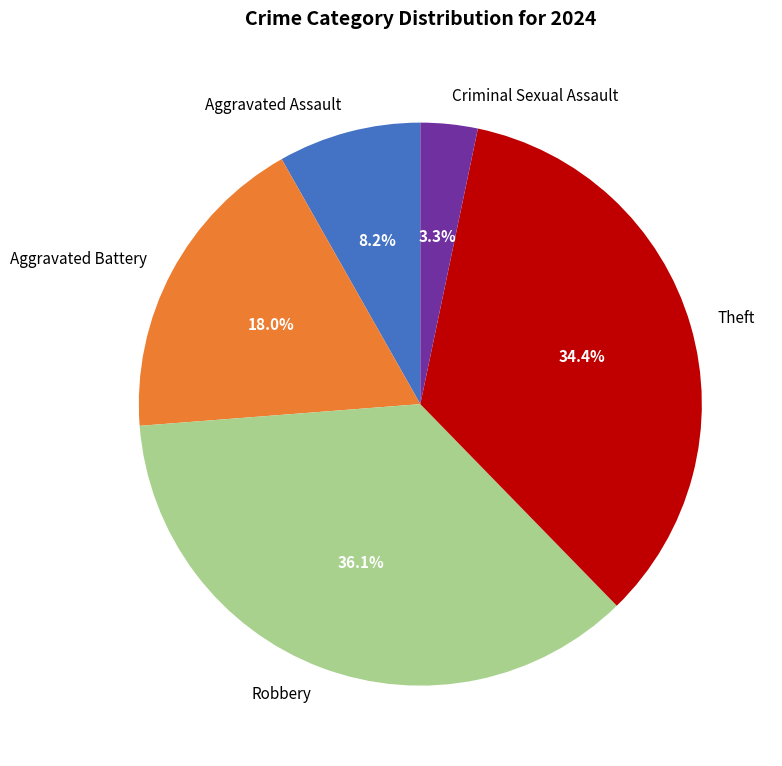

How many segments does this pie chart have?

5